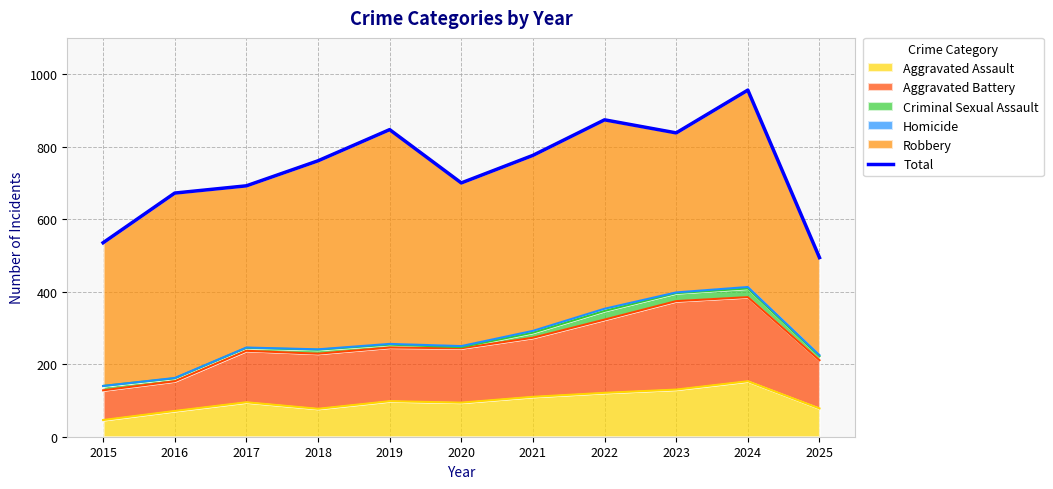

At which category does the data reach its first local valley?

2020